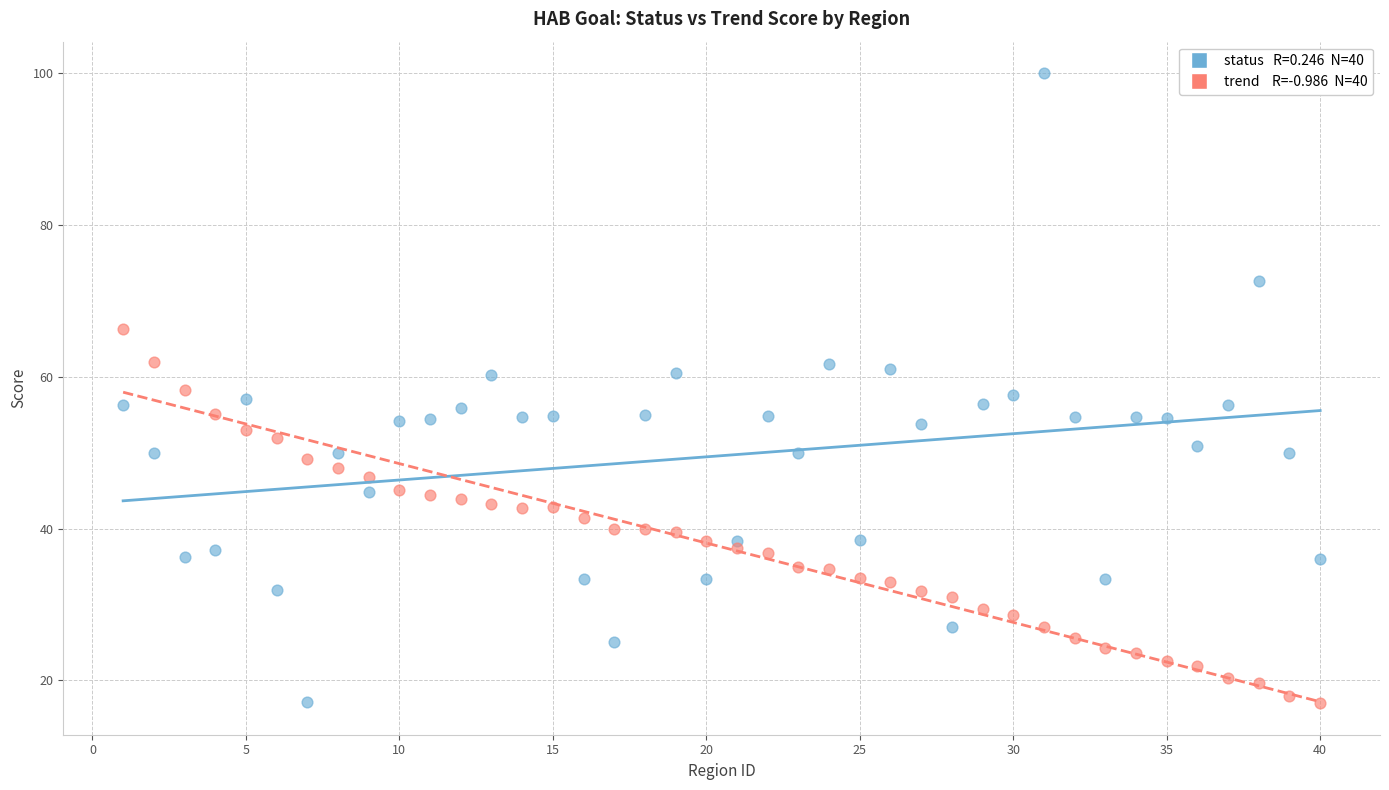

Across all data points, what is the range of X values (max minus min)?

39.0